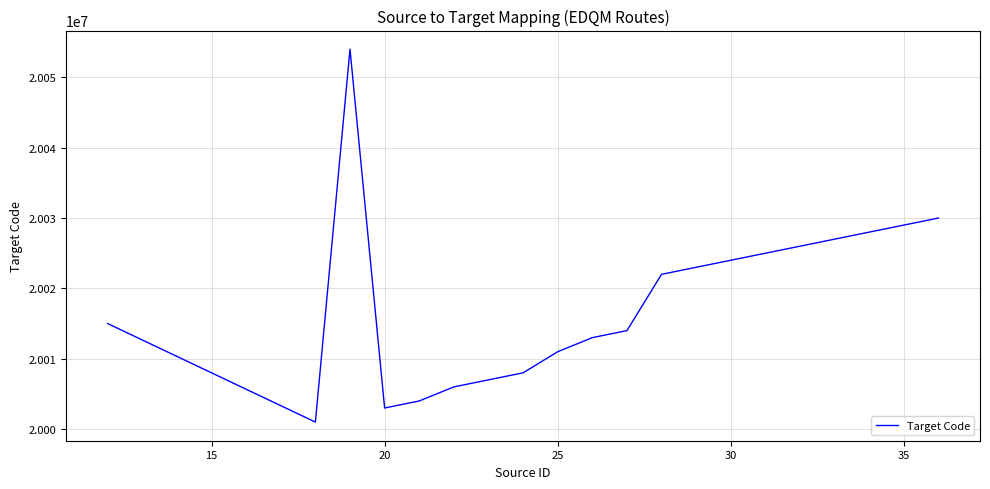

What is the greatest value displayed?

20054000